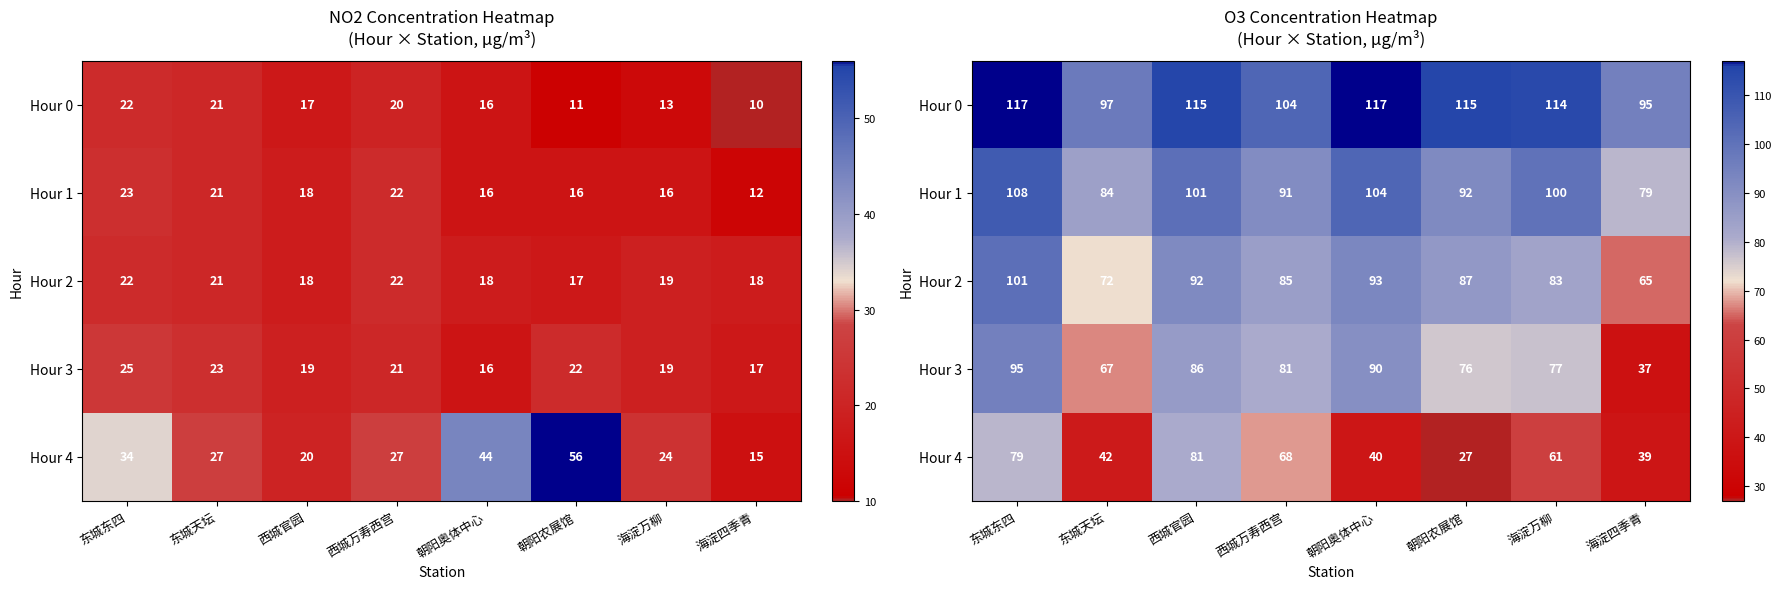

What is the spread (max minus min) of values at 东城天坛?

55